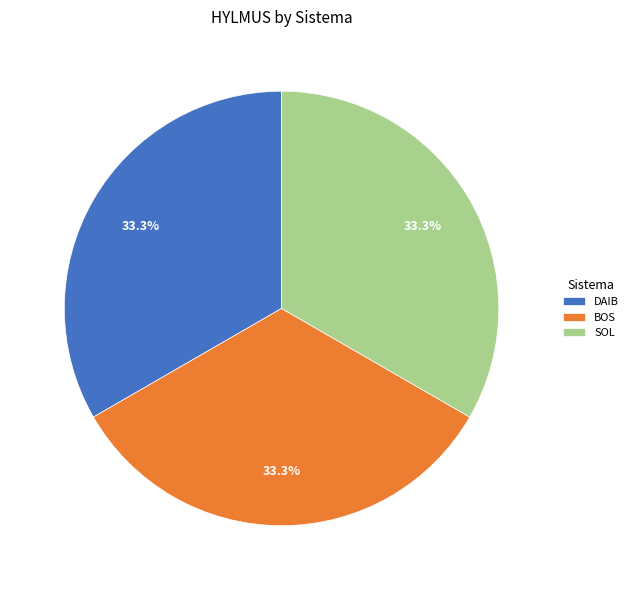

To the nearest percent, what percentage of the pie is BOS?

33%